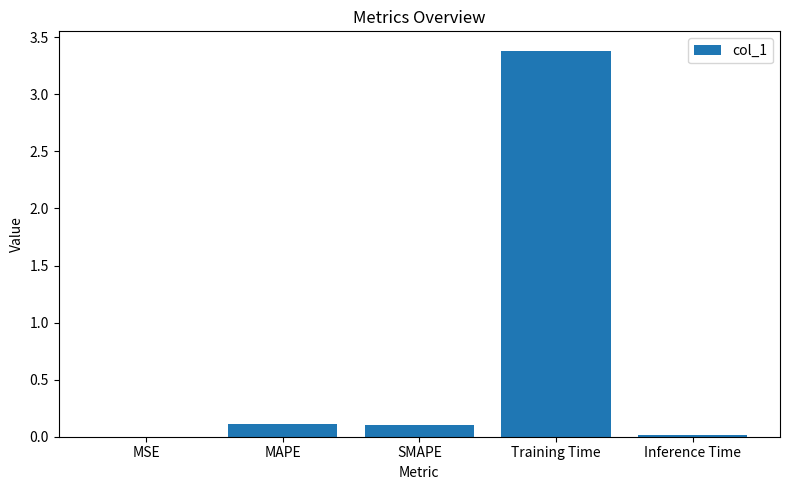

What is the average value?

0.7